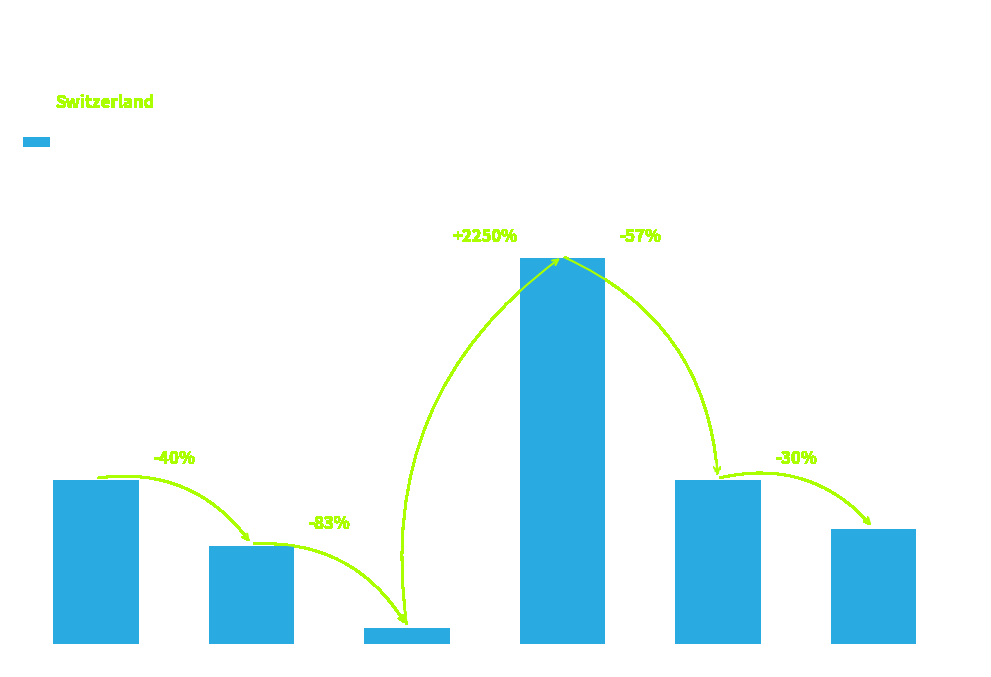

What is the approximate value at GE?

47